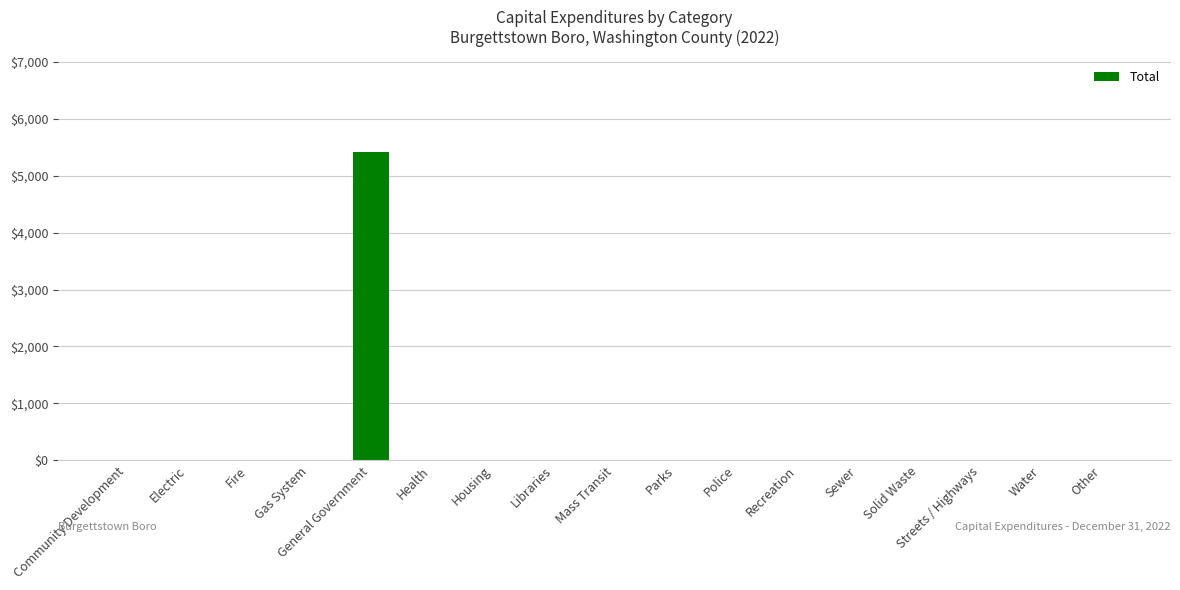

Is it true that the value at Community Development is 2733?

False